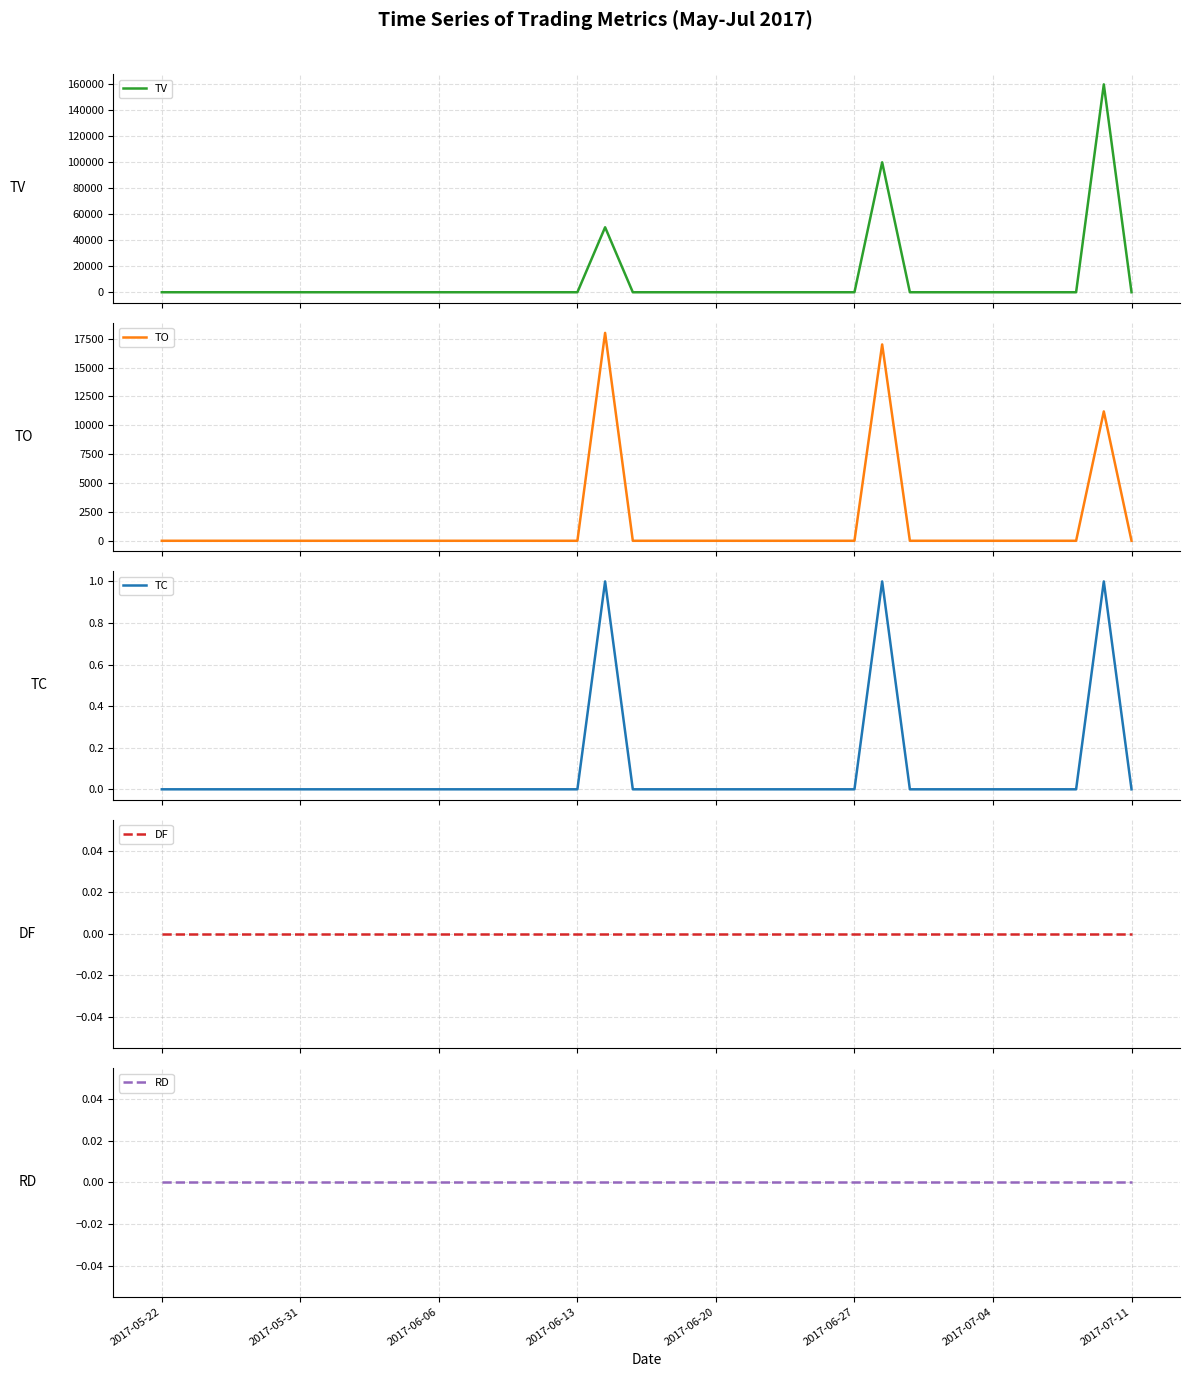

Which series has the widest spread of values?

TV